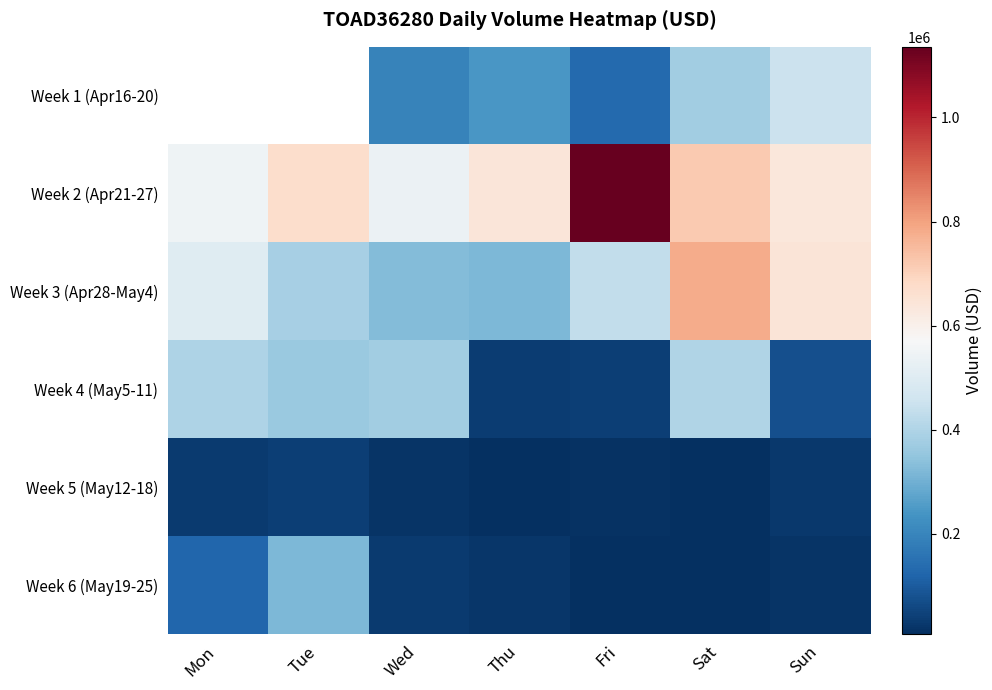

Which series has the widest spread of values?

Week 2 (Apr21-27)